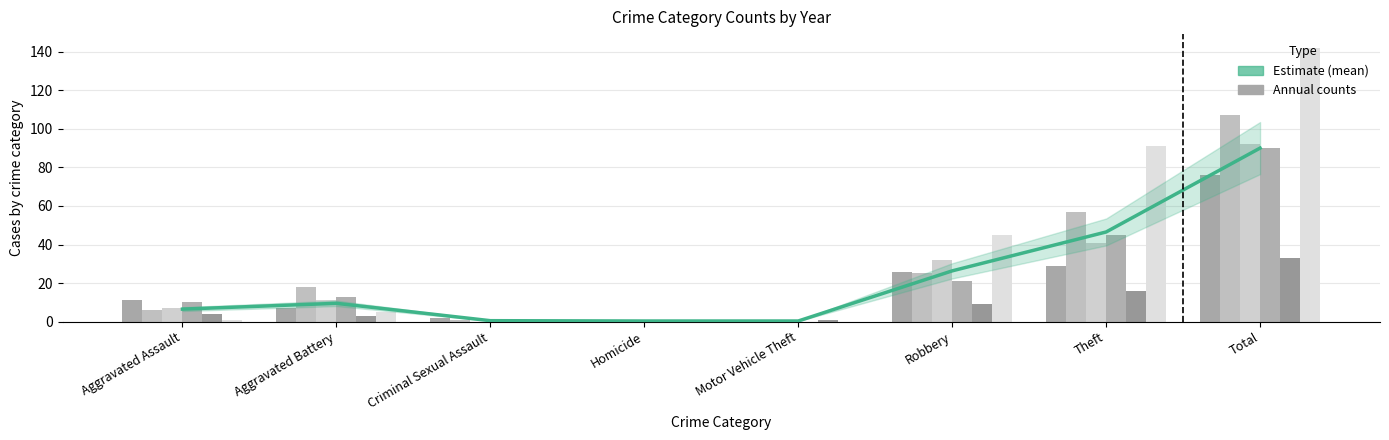

What is the approximate value at Robbery?

26.3